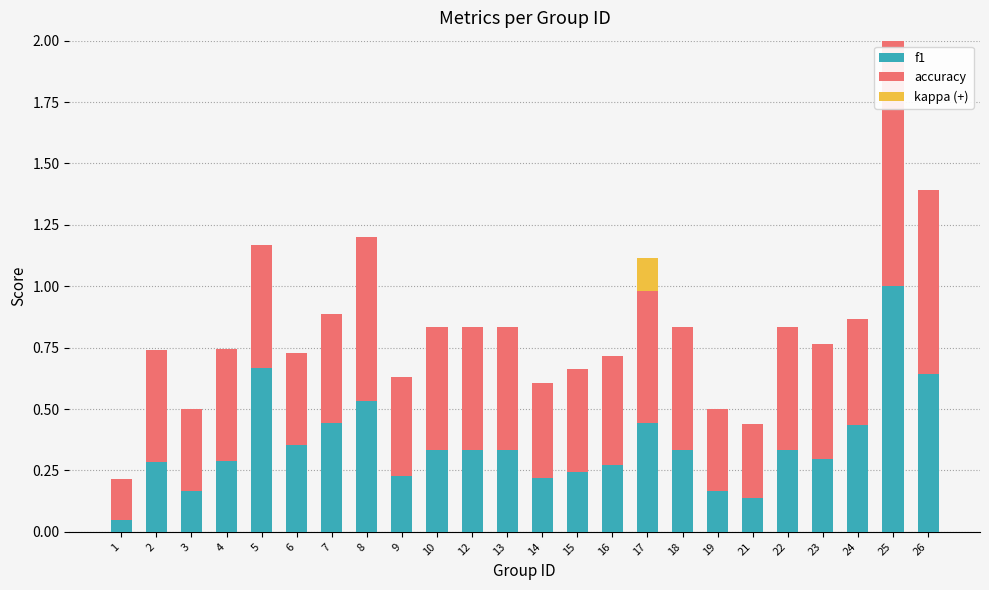

Are the bars grouped side by side (vs. stacked)?

No